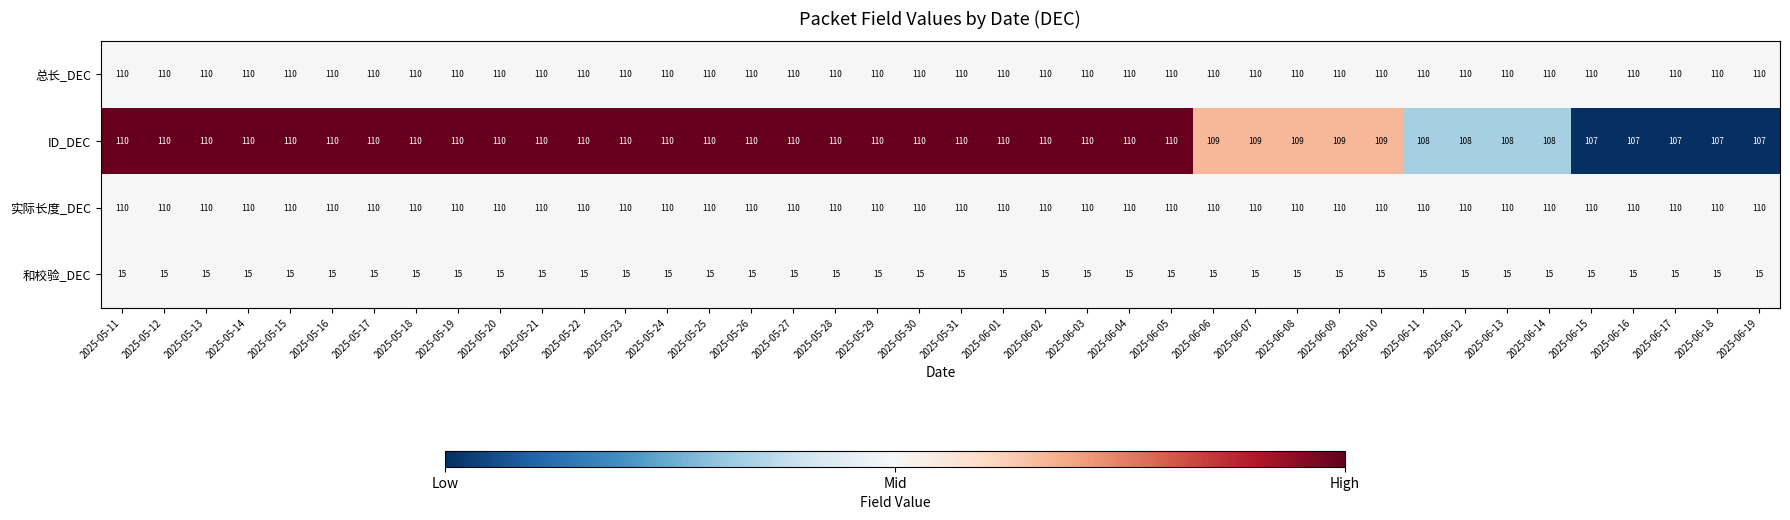

What is the total value across all series at 2025-06-09?

344